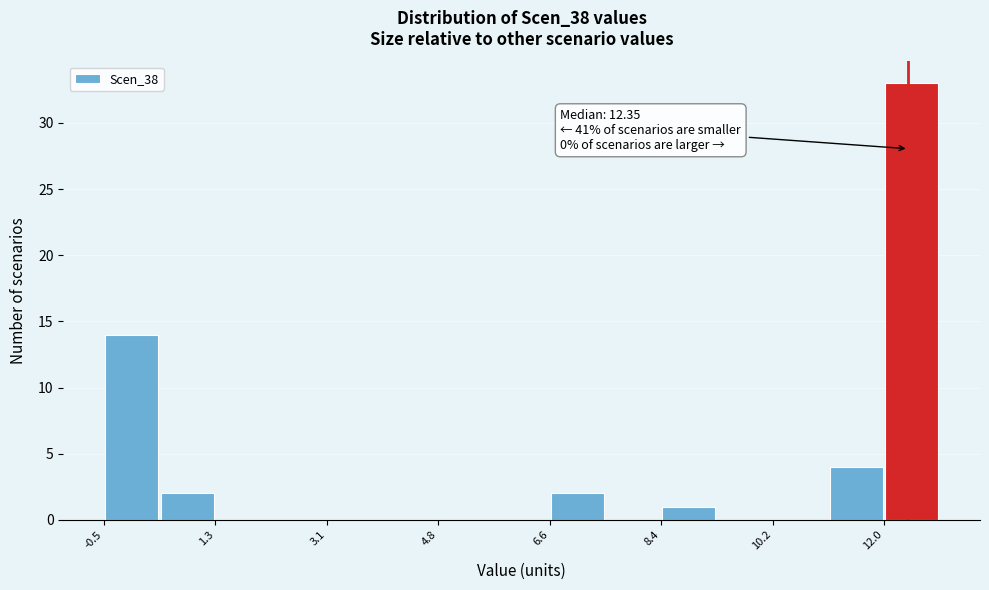

Which range on the x-axis has the tallest bar?

12.0 to 12.8